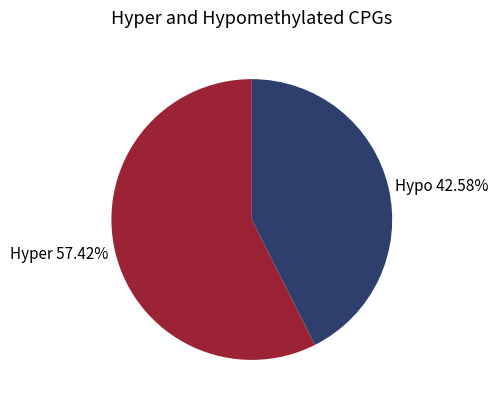

What is the ratio of the value at Hypo 42.58% to the value at Hyper 57.42%?

0.7